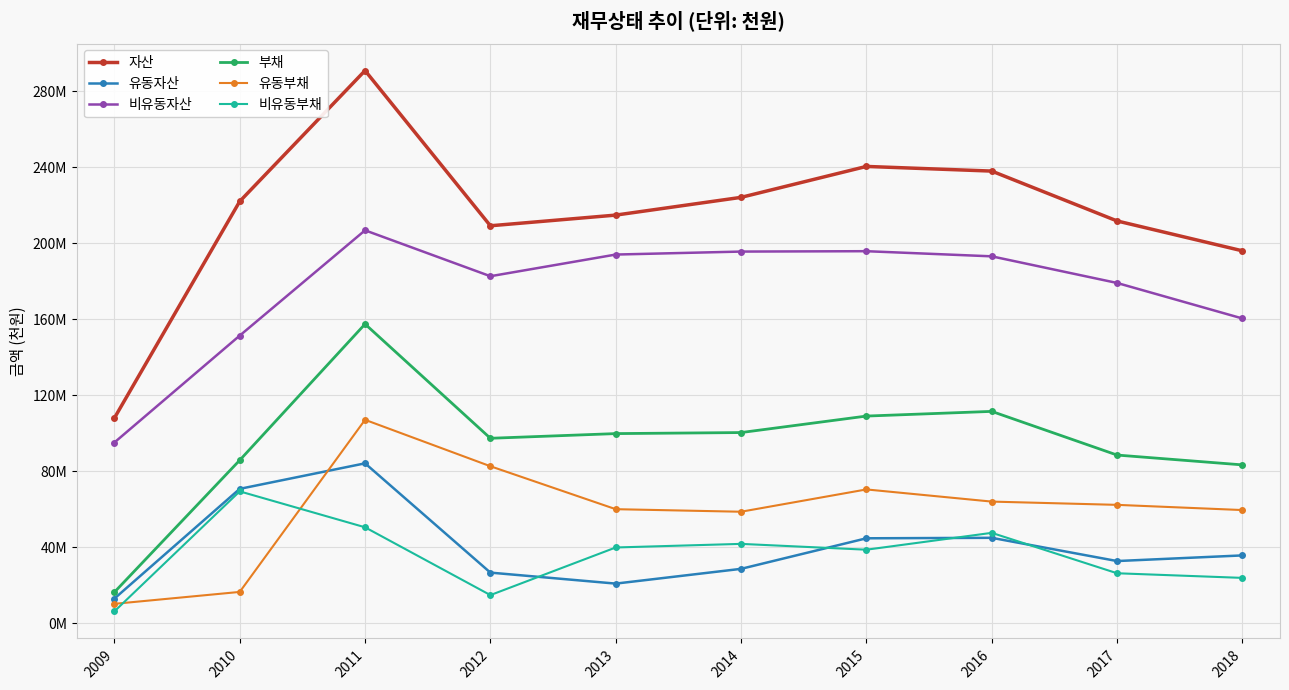

What is the difference between the highest and lowest values at 2016?

193052109